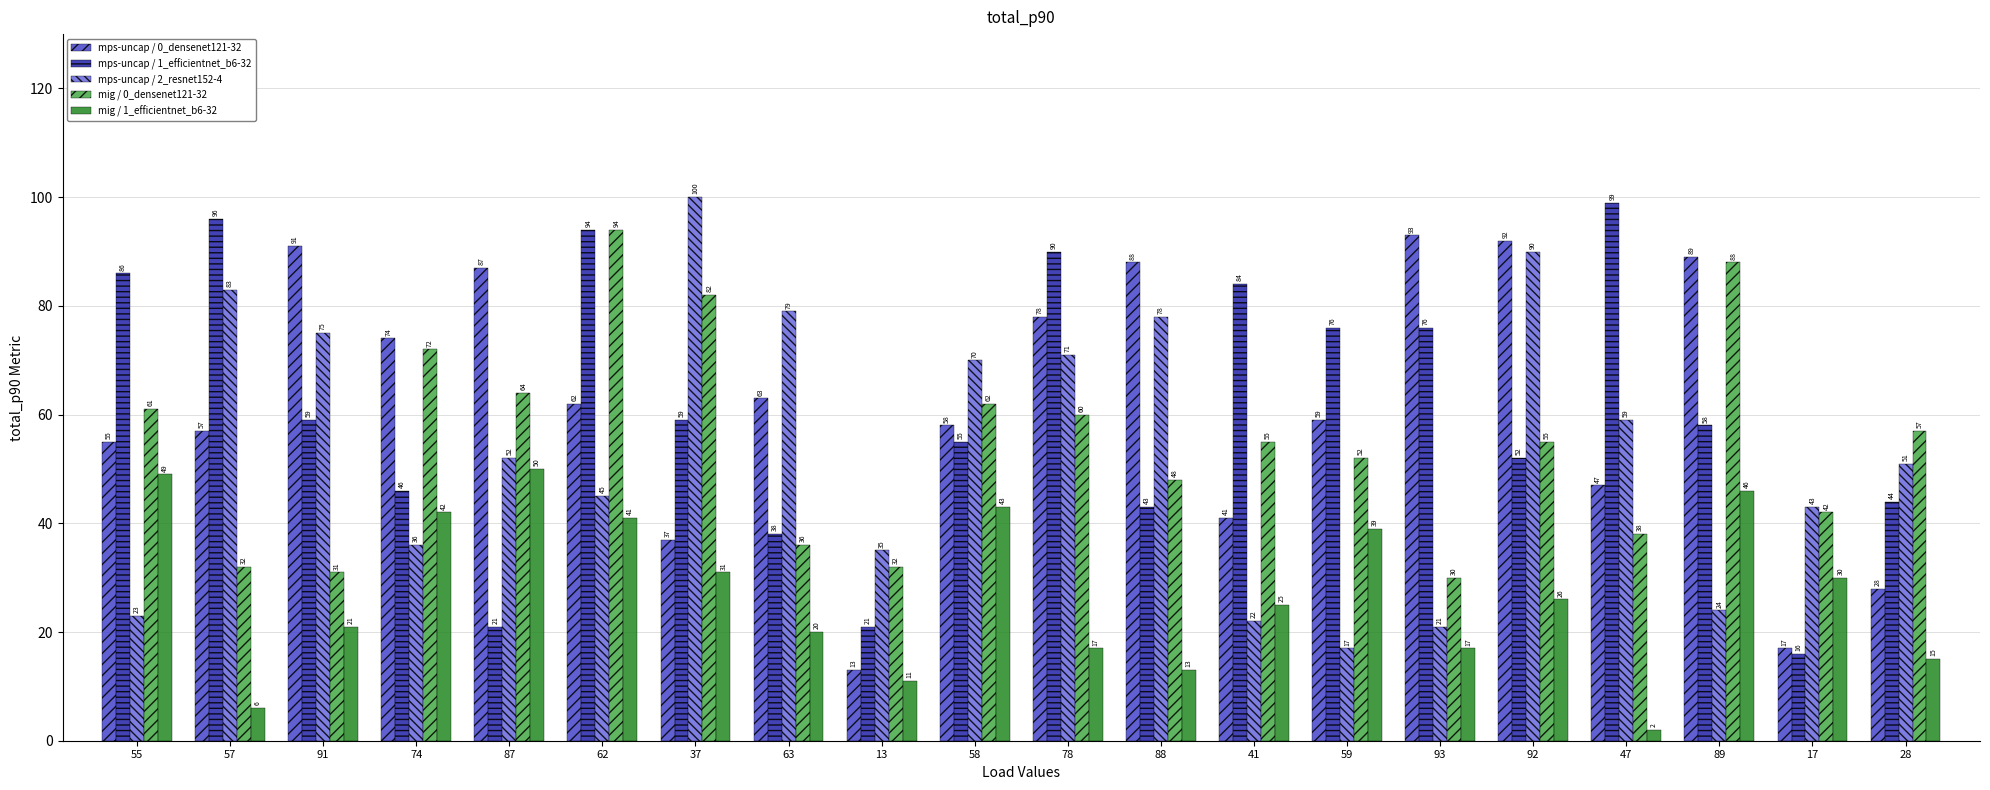

Rank the series by their maximum value, from lowest to highest.

mig / 1_efficientnet_b6-32, mps-uncap / 0_densenet121-32, mig / 0_densenet121-32, mps-uncap / 1_efficientnet_b6-32, mps-uncap / 2_resnet152-4